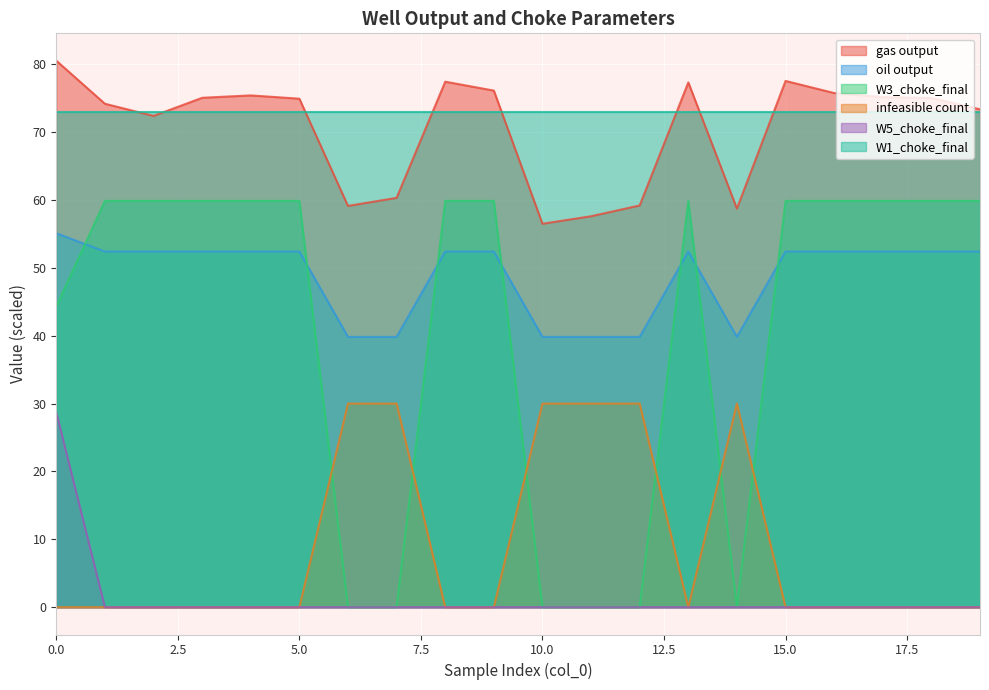

True or false: W5_choke_final and gas output intersect in this chart.

False